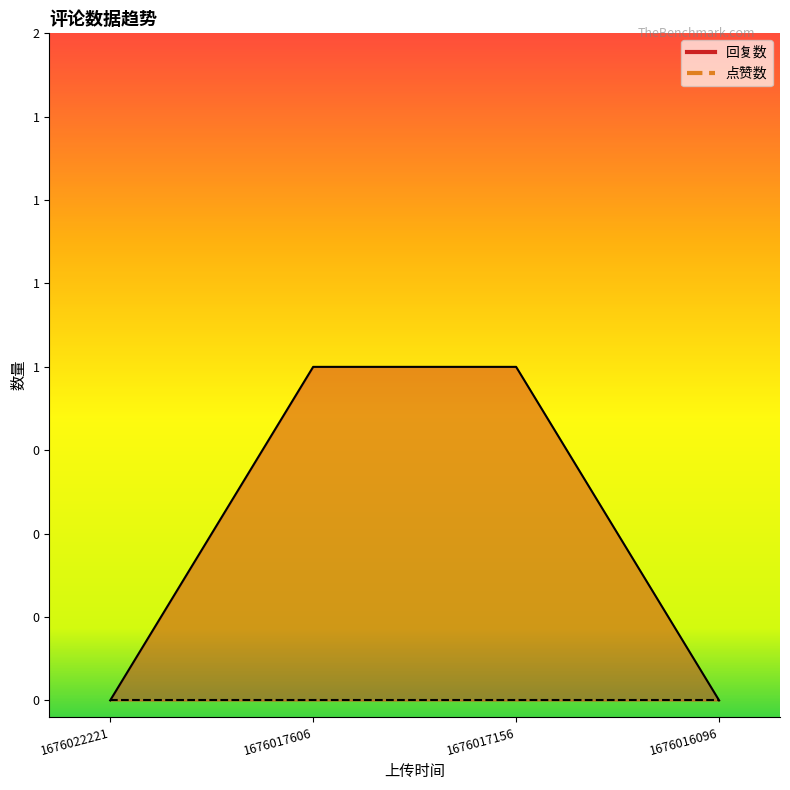

Reading left to right, transcribe all the data shown in this chart.

1676022221=0	1676017606=1	1676017156=1	1676016096=0